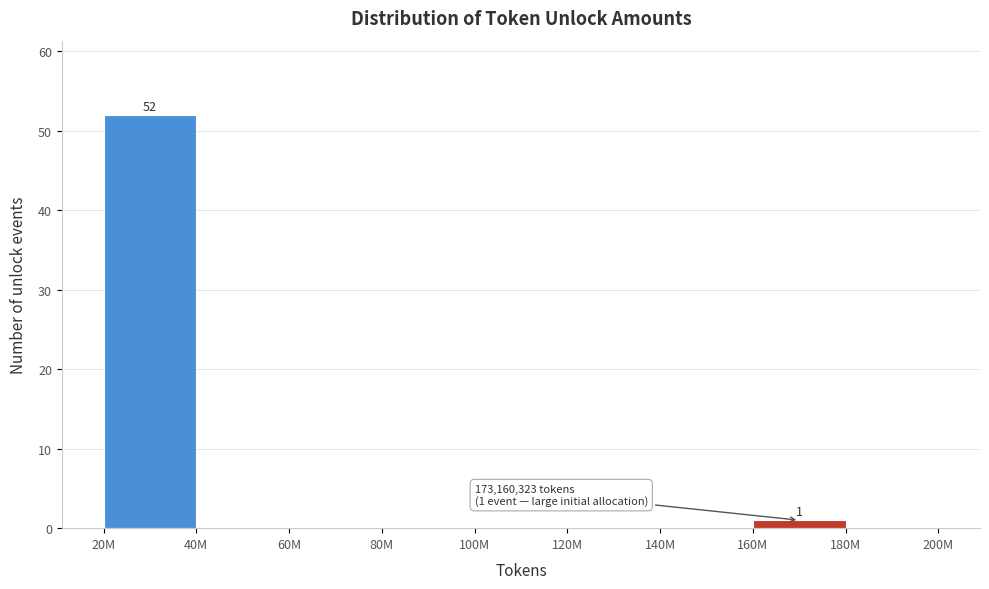

Reading left to right, transcribe all the data shown in this chart.

20M=52	40M=0	60M=0	80M=0	100M=0	120M=0	140M=0	160M=1	180M=0